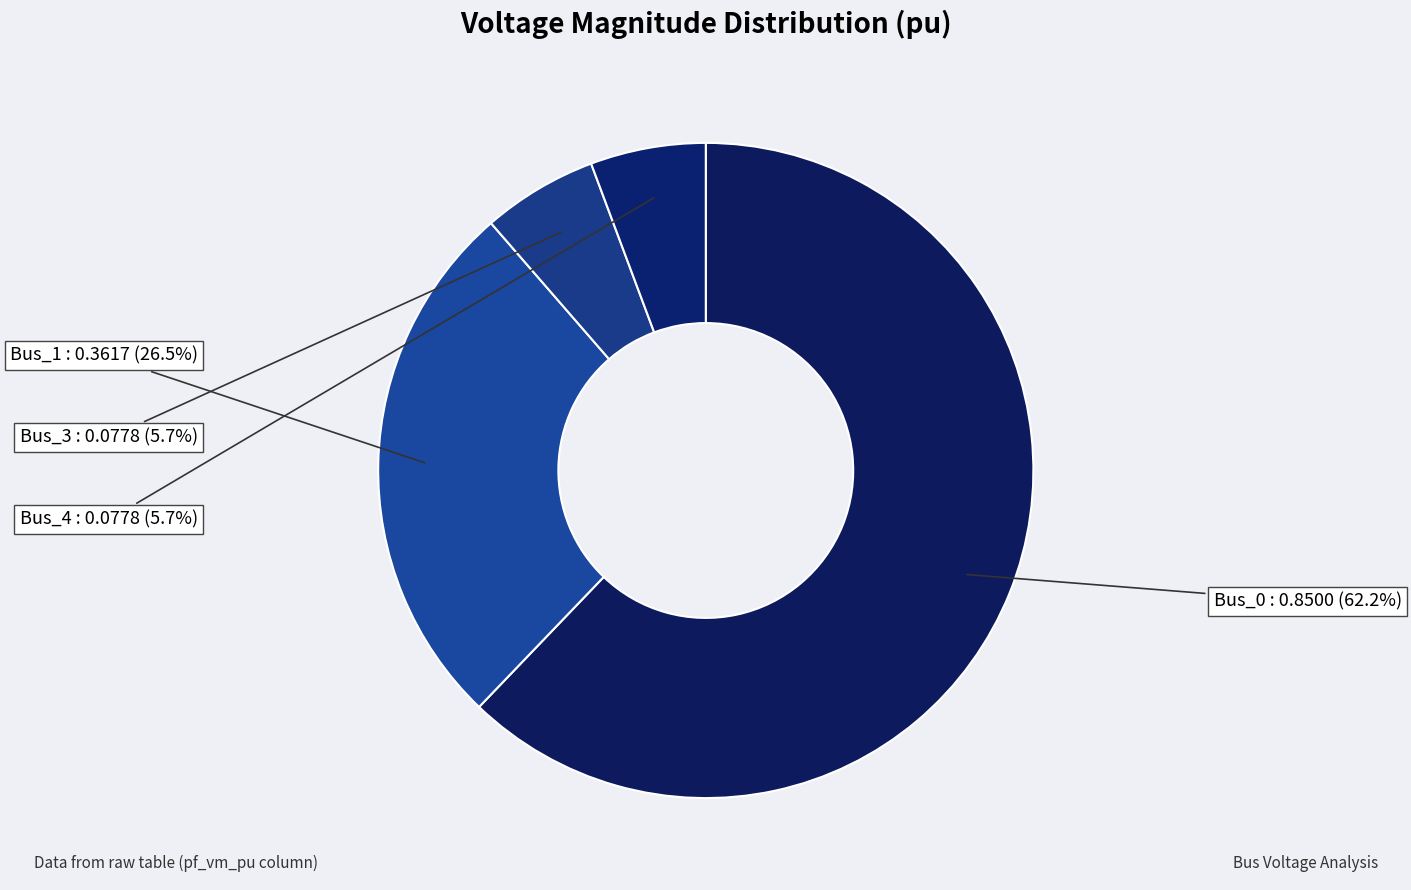

Which has a higher value, Bus_4 or Bus_0?

Bus_0